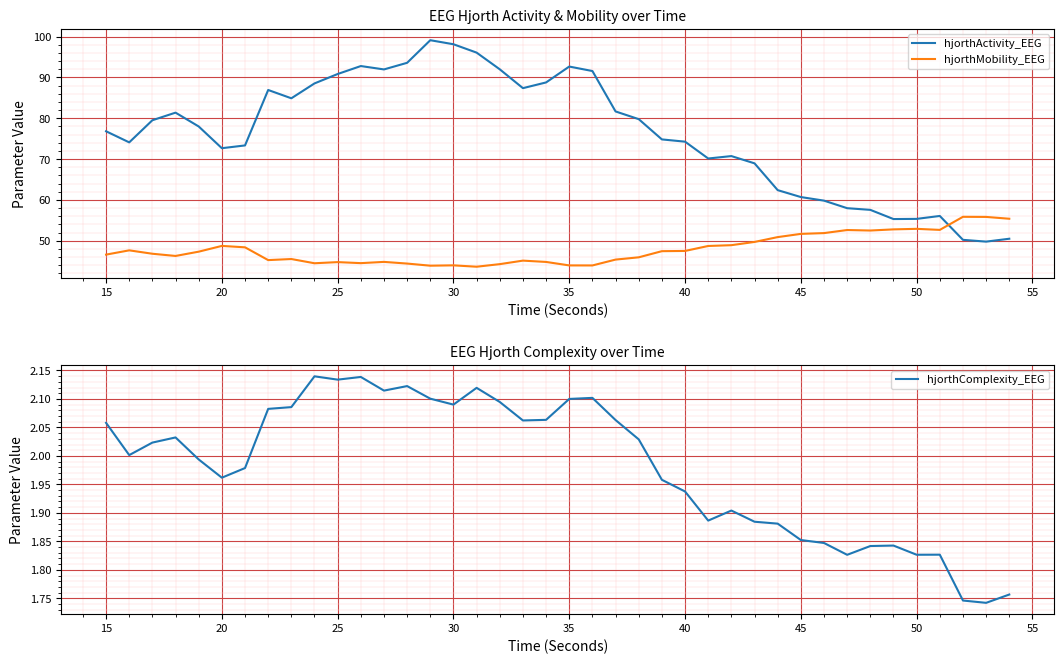

Which series has the largest range (max minus min)?

hjorthActivity_EEG